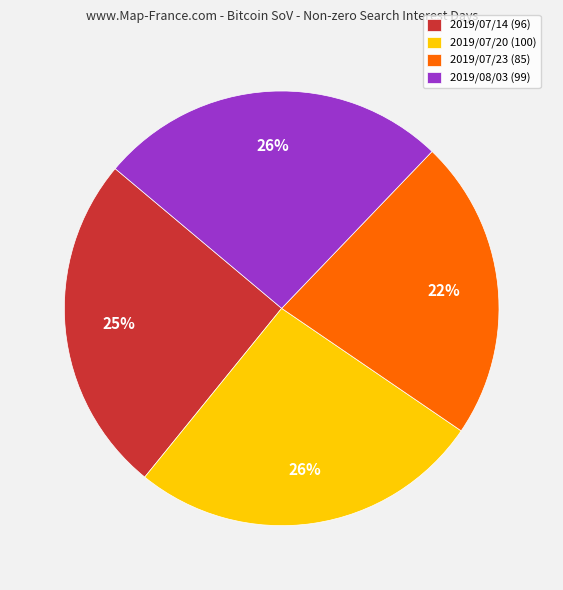

Approximately how many times larger is the value at 2019/07/20 (100) compared to 2019/08/03 (99)?

1.0